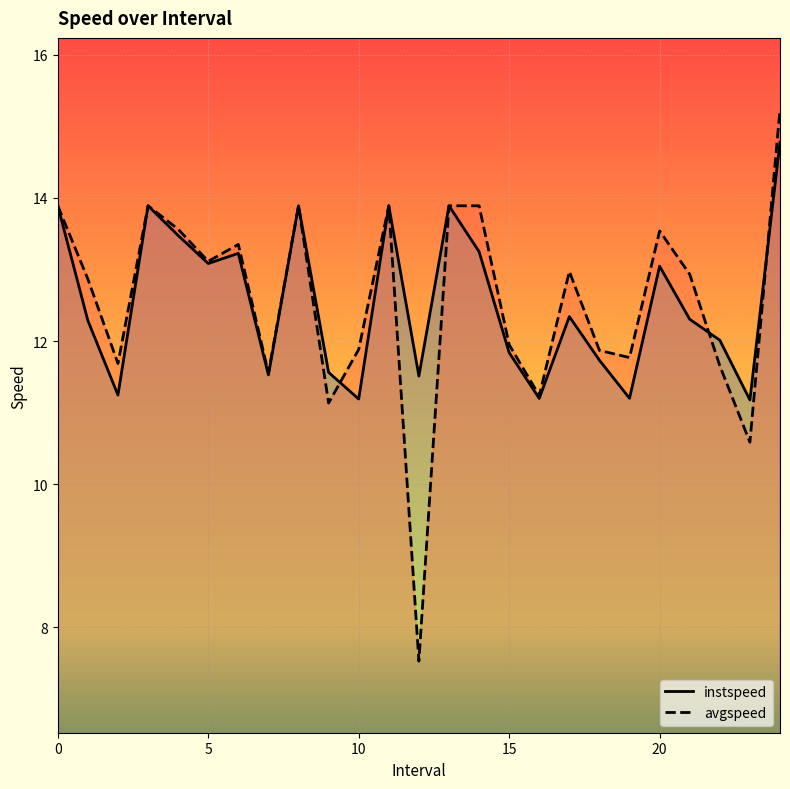

True or false: avgspeed and instspeed intersect in this chart.

True